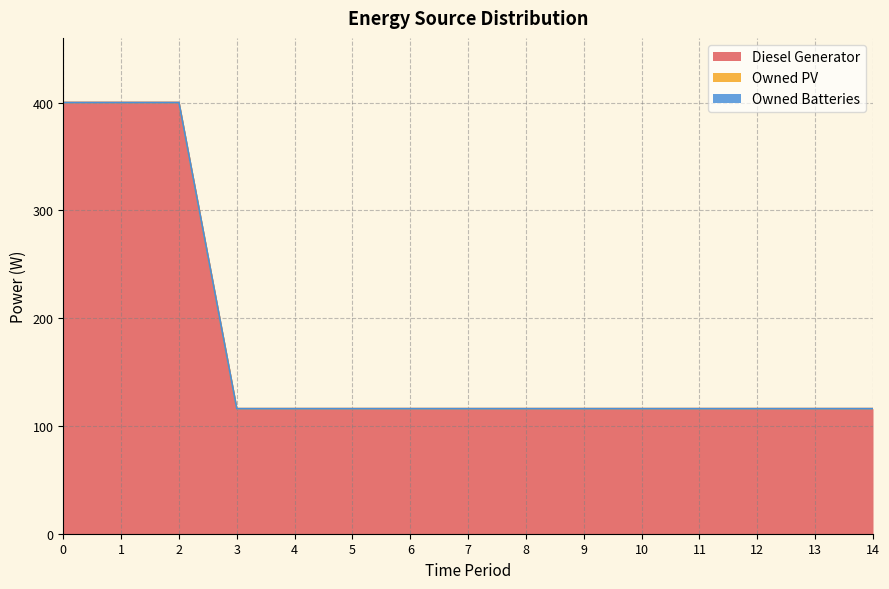

Does the chart display data point markers on the line(s)?

No